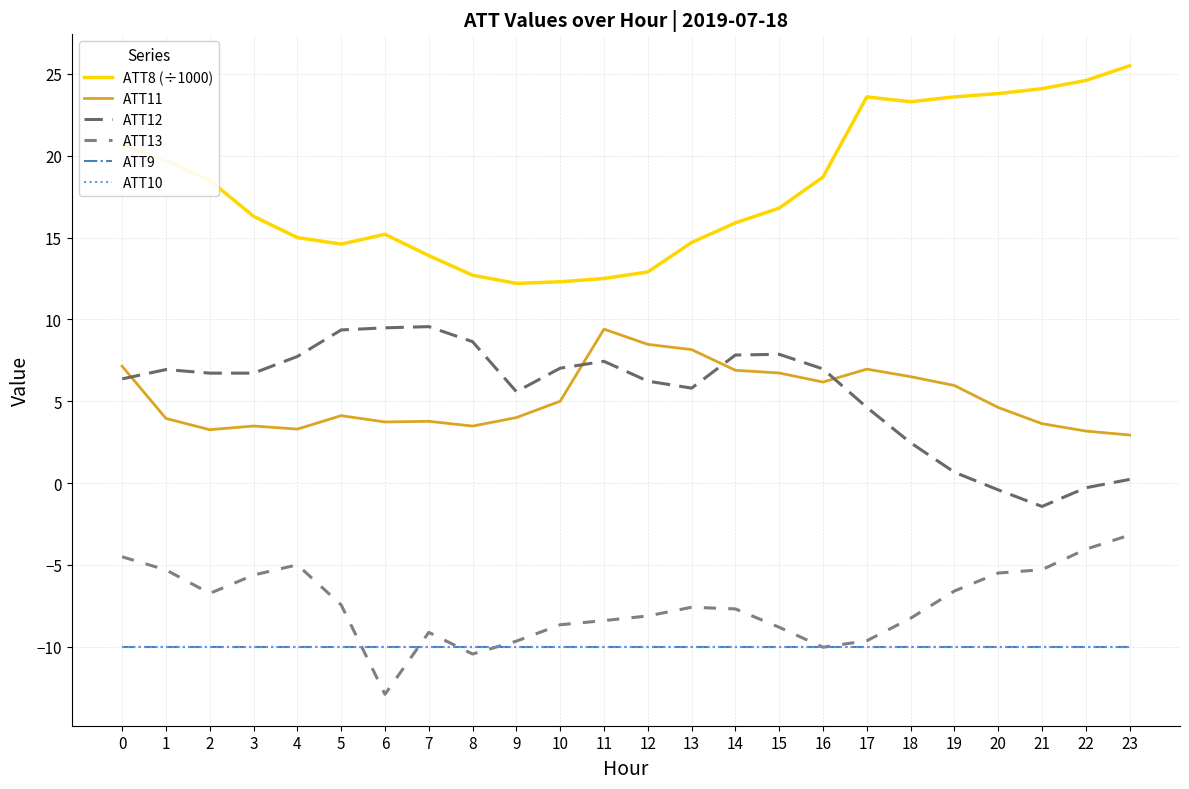

What is the maximum value for ATT13?

-3.2